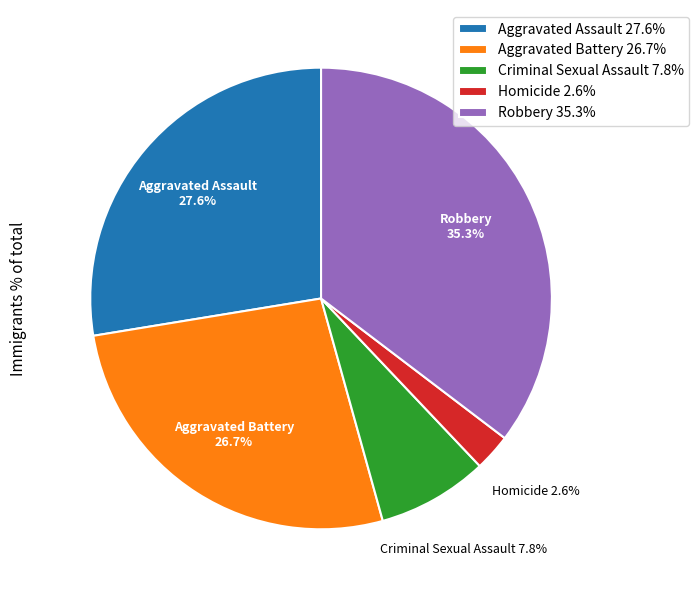

Rank the categories by value from highest to lowest.

Robbery, Aggravated Assault, Aggravated Battery, Criminal Sexual Assault, Homicide